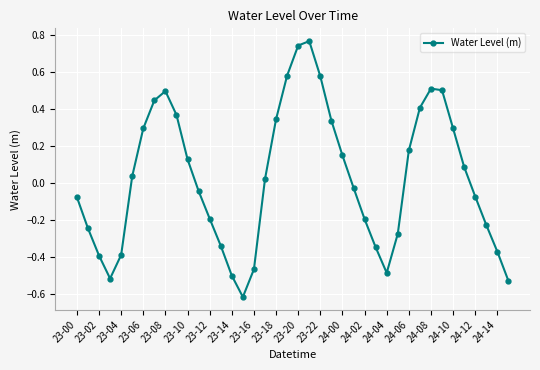

How many points are higher than both their immediate neighbors (excluding endpoints)?

3